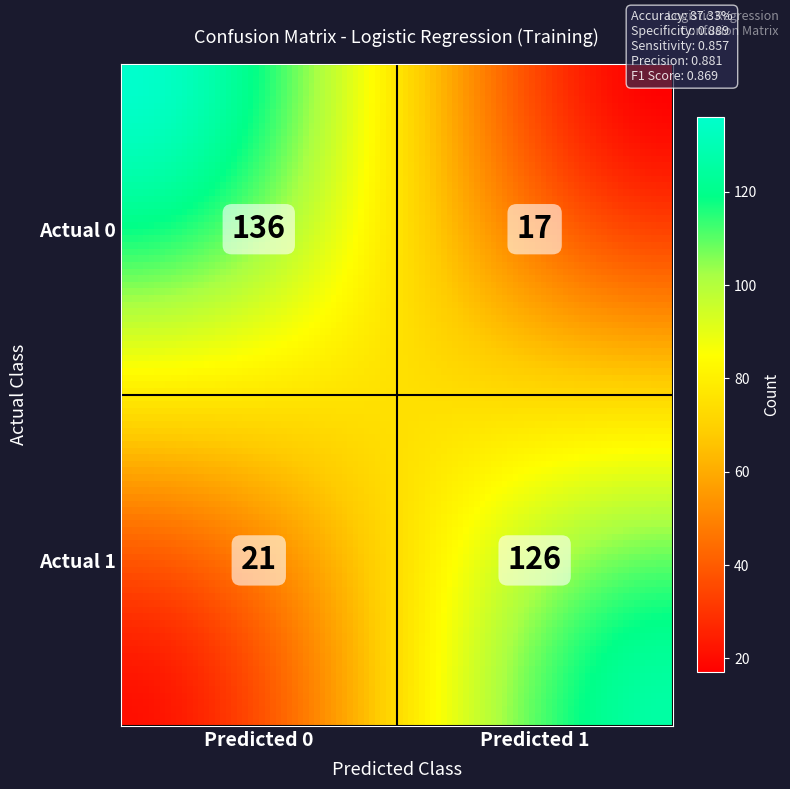

What is the difference between the values at 0_predicted_0 and 0_predicted_1?

119